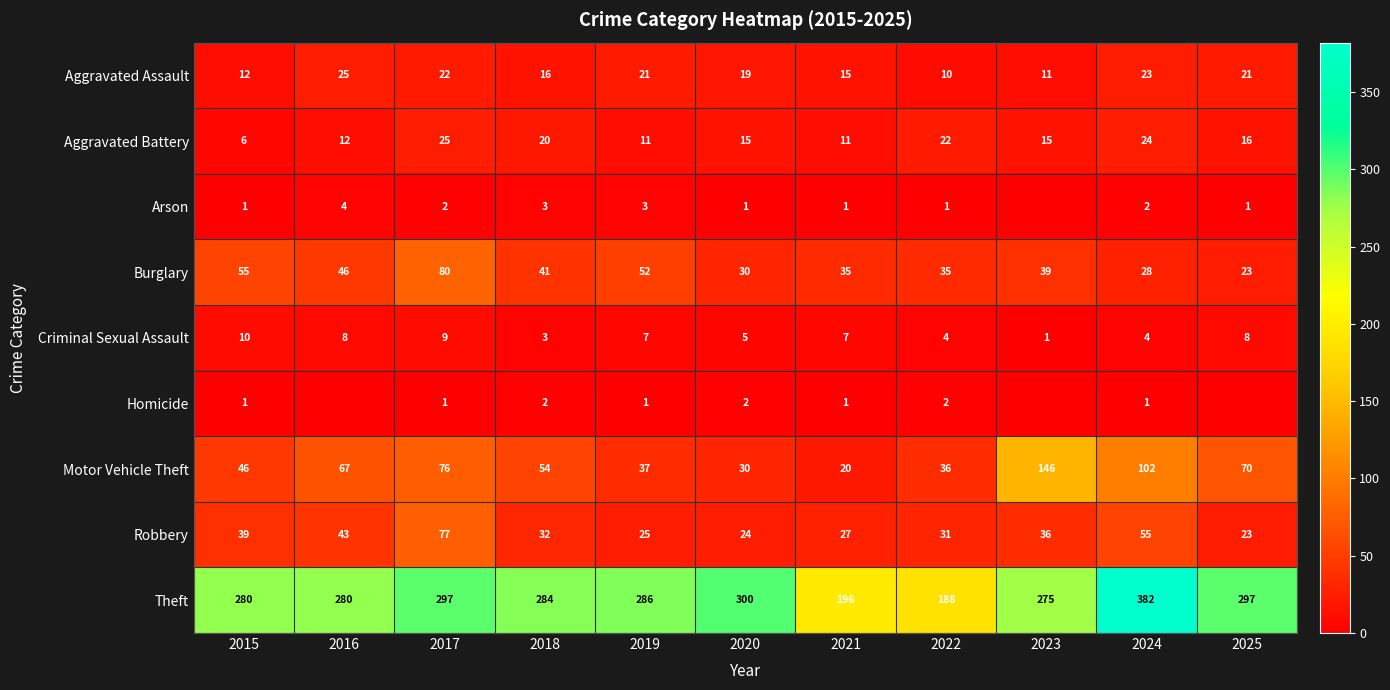

Where does the Motor Vehicle Theft series first go above 54?

2016